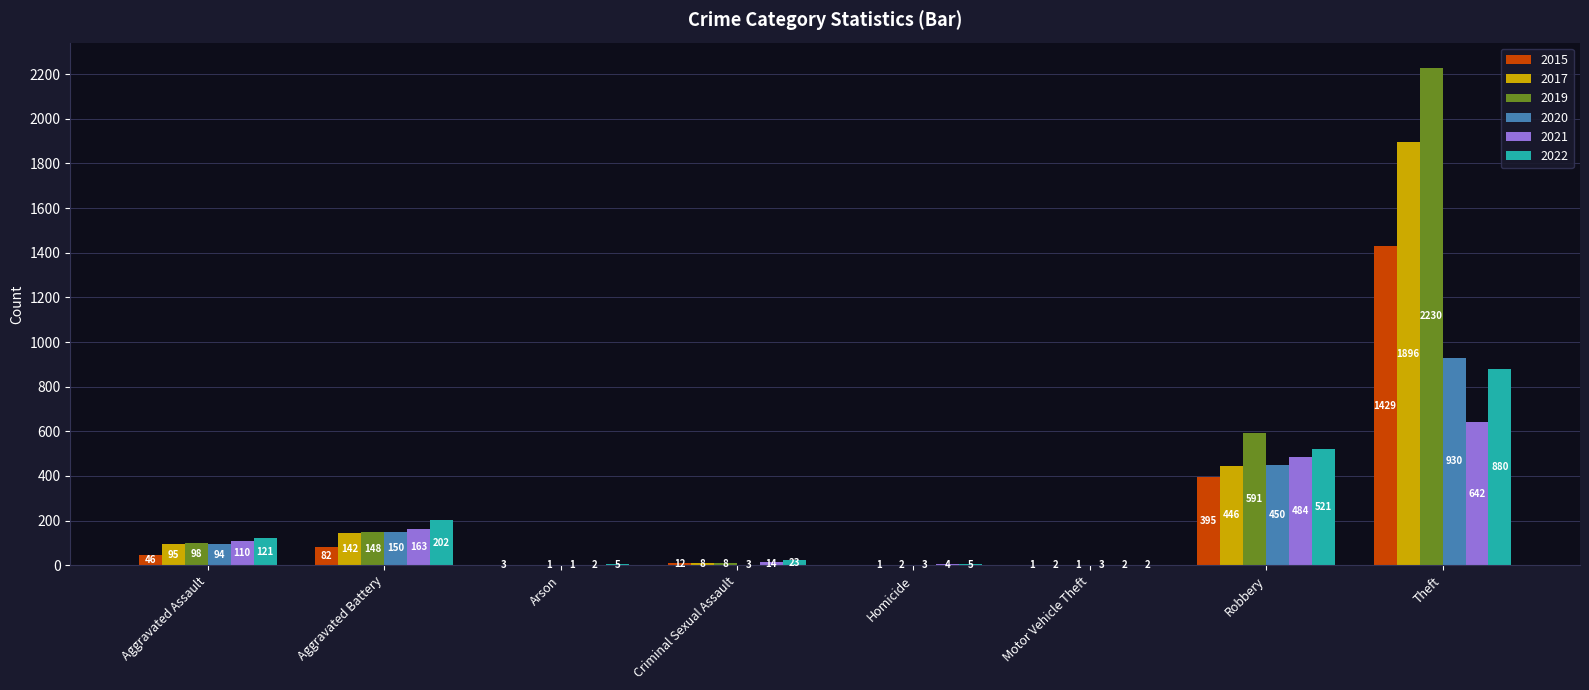

At which label does 2021 reach its peak?

Theft